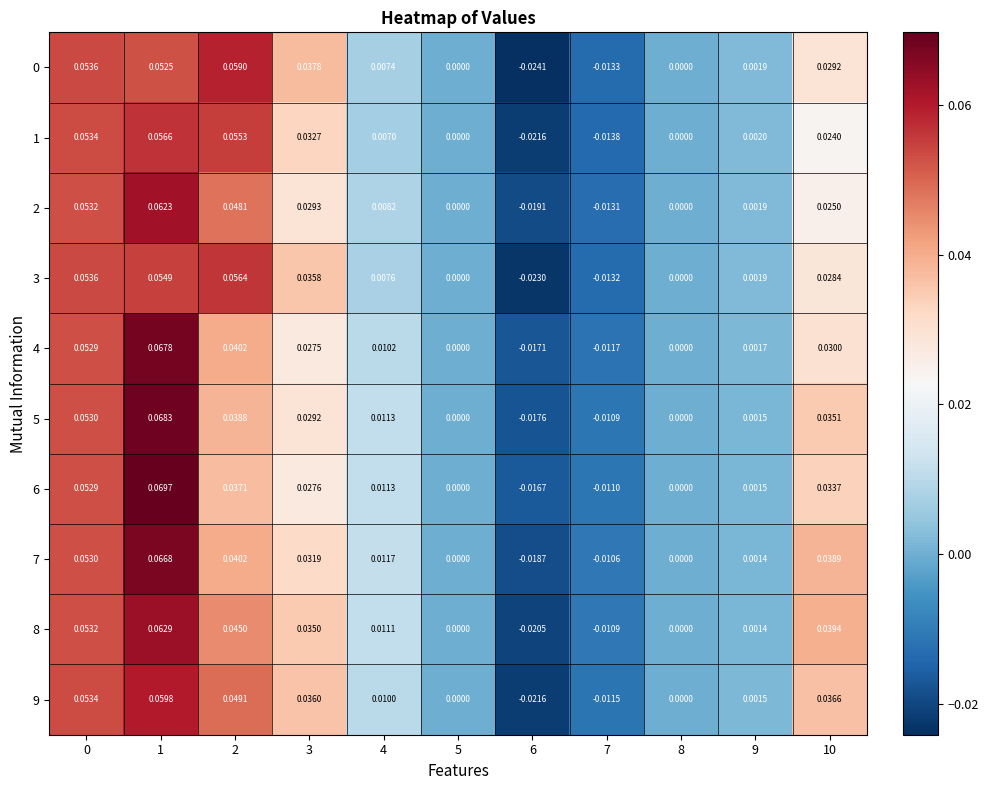

Is the value of 5 at 5 greater than the value of 0 at 6?

Yes